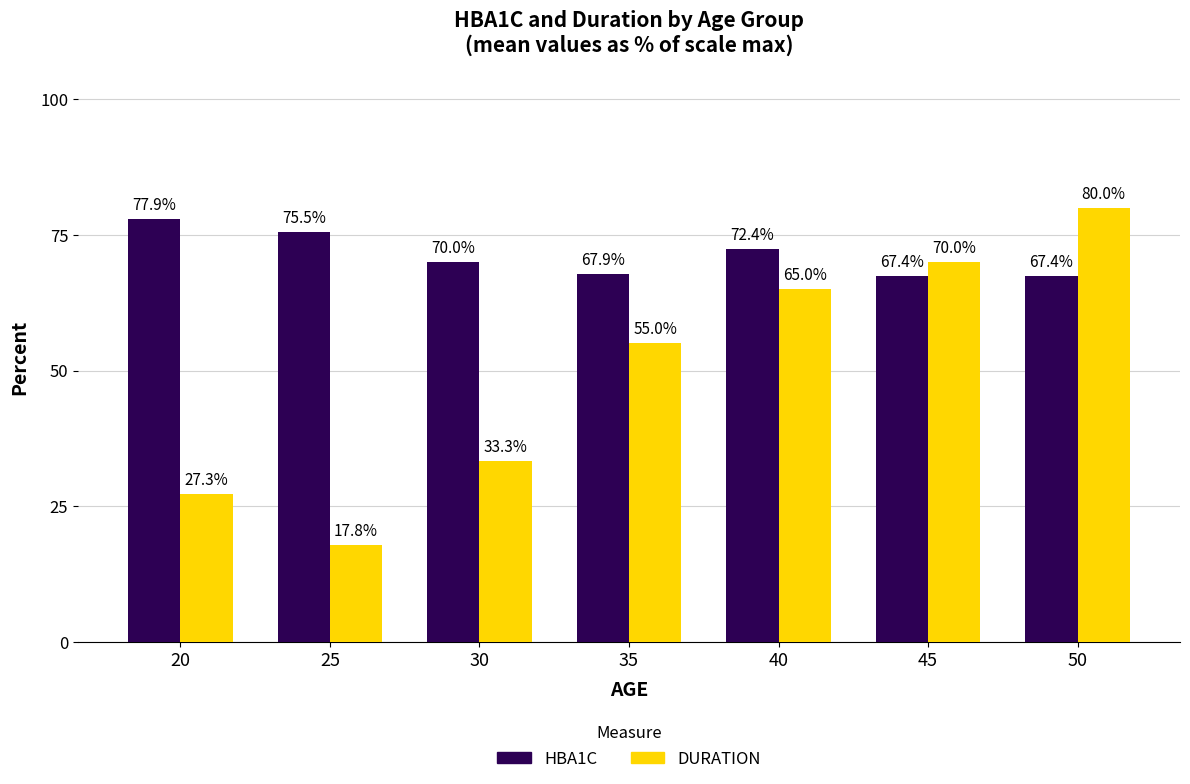

What is the difference between the HBA1C values at 35 and 45?

0.5